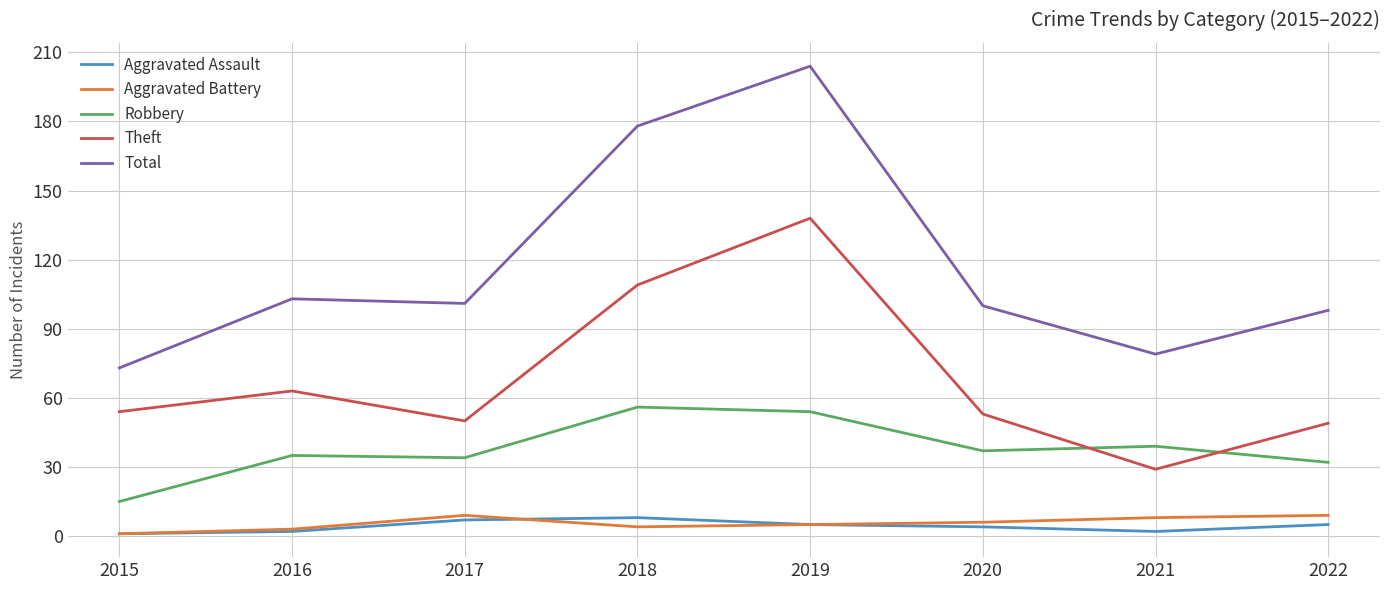

Reading left to right, list all the values displayed in this chart.

Aggravated Assault: 1	2	7	8	5	4	2	5
Aggravated Battery: 1	3	9	4	5	6	8	9
Robbery: 15	35	34	56	54	37	39	32
Theft: 54	63	50	109	138	53	29	49
Total: 73	103	101	178	204	100	79	98